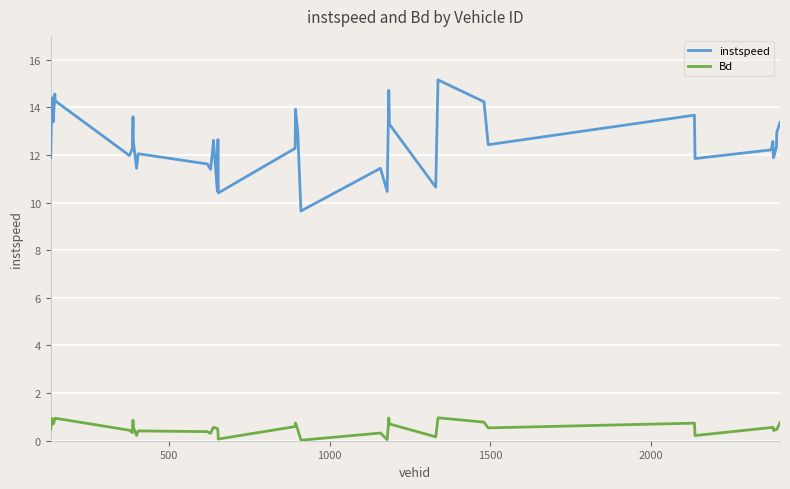

How many lines are shown in the chart?

2